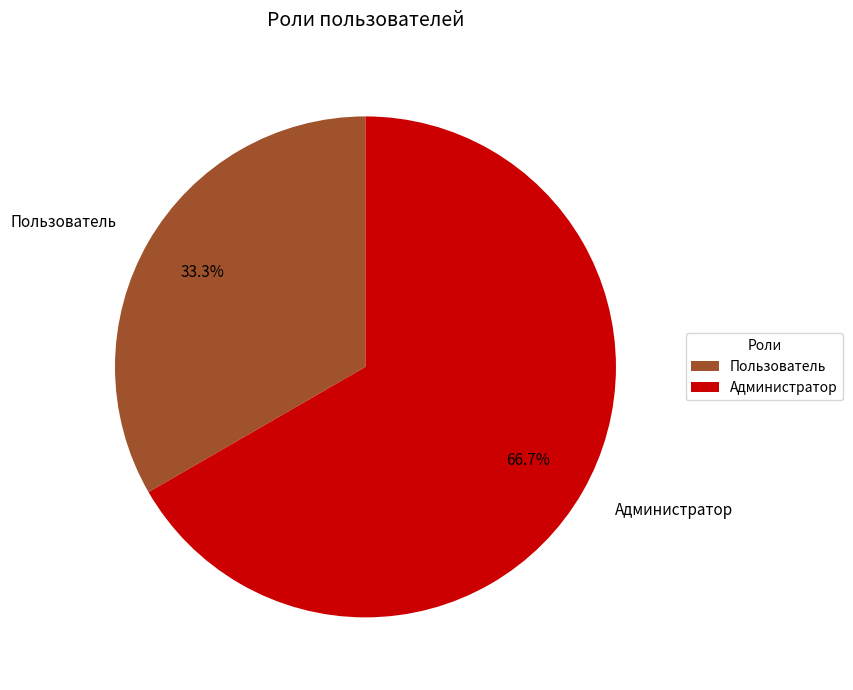

Is it true that Администратор is 67% of the pie?

True